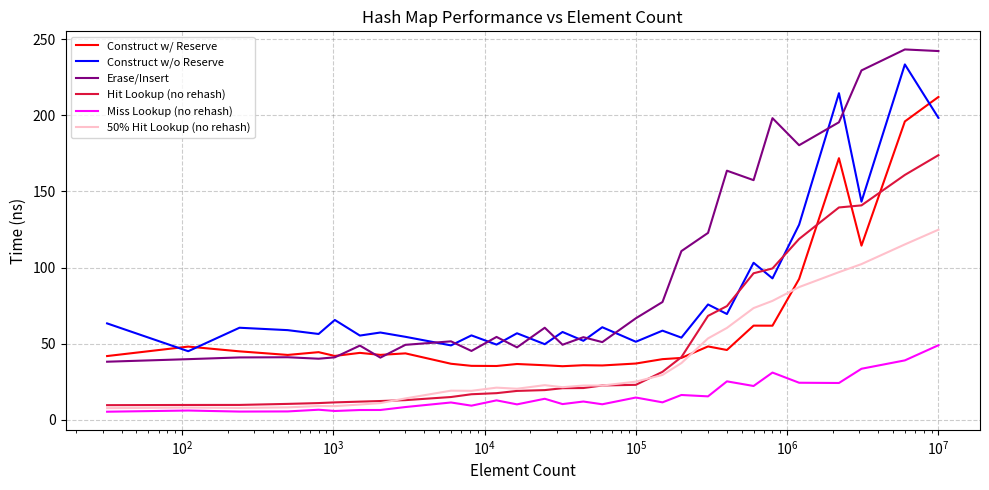

Which series has the widest spread of values?

Erase/Insert